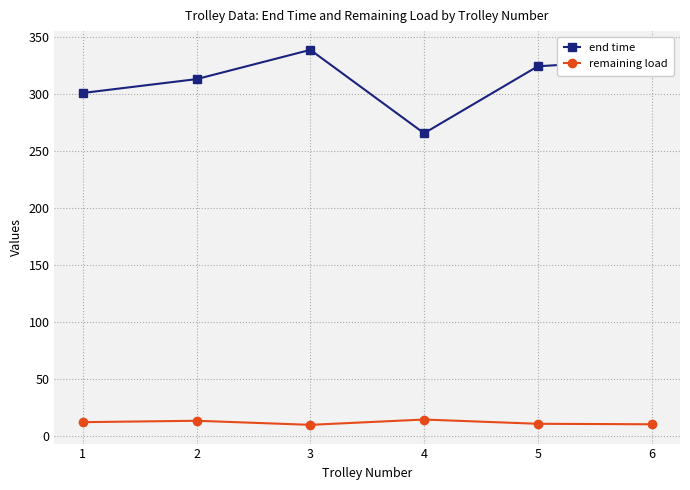

Where is the first local maximum for end time?

3